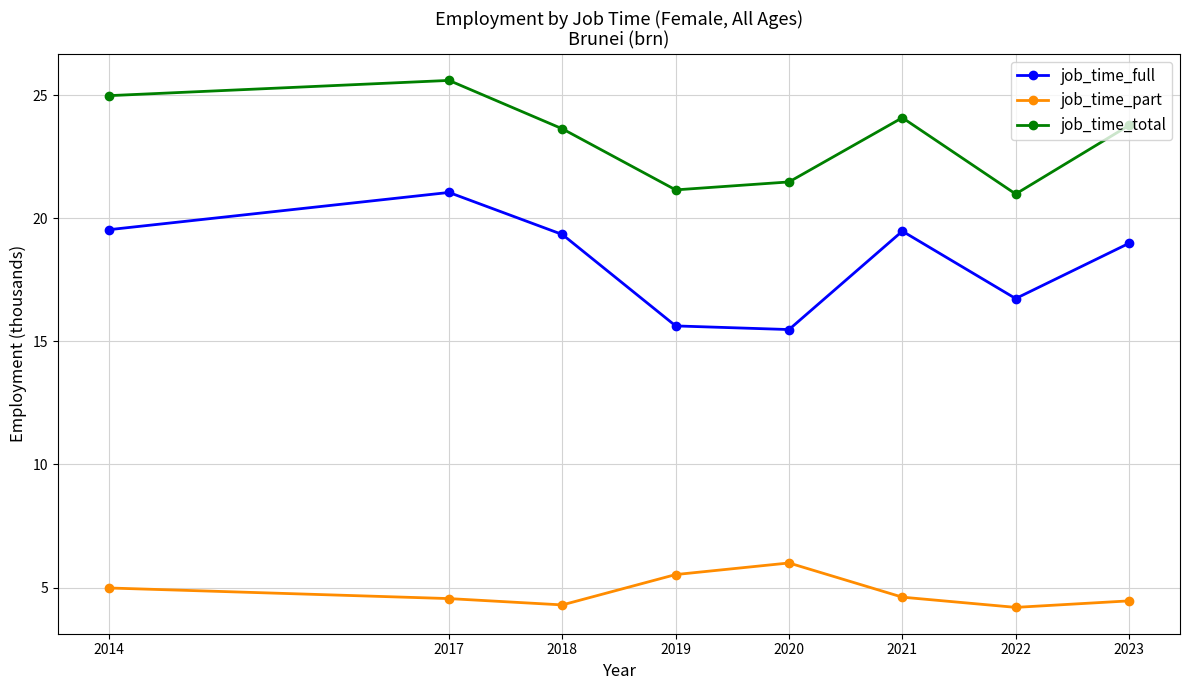

Rank the series at 2021 from lowest to highest value.

job_time_part, job_time_full, job_time_total